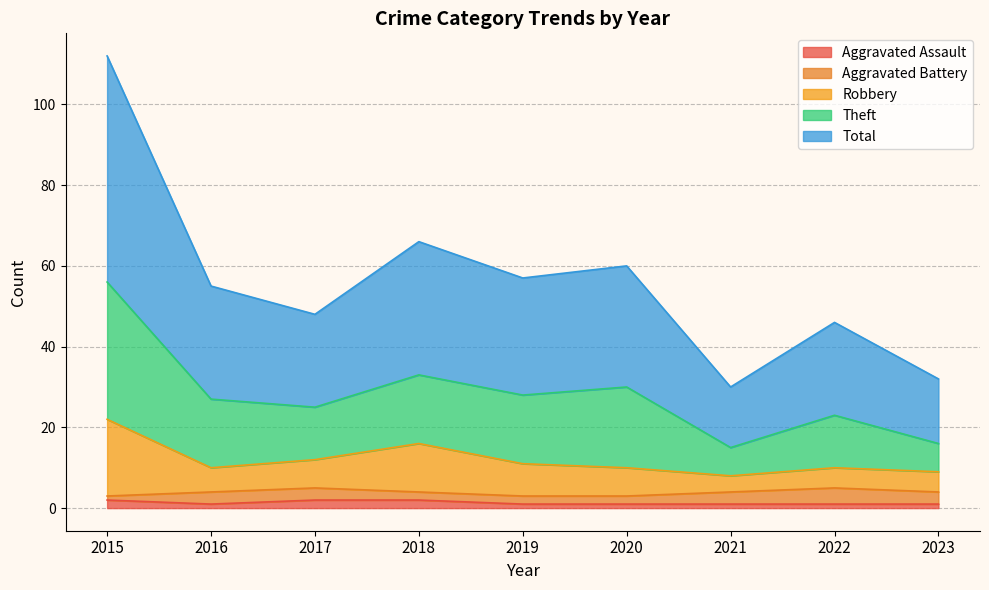

The value of Total at 2019 is 28. True or false?

True